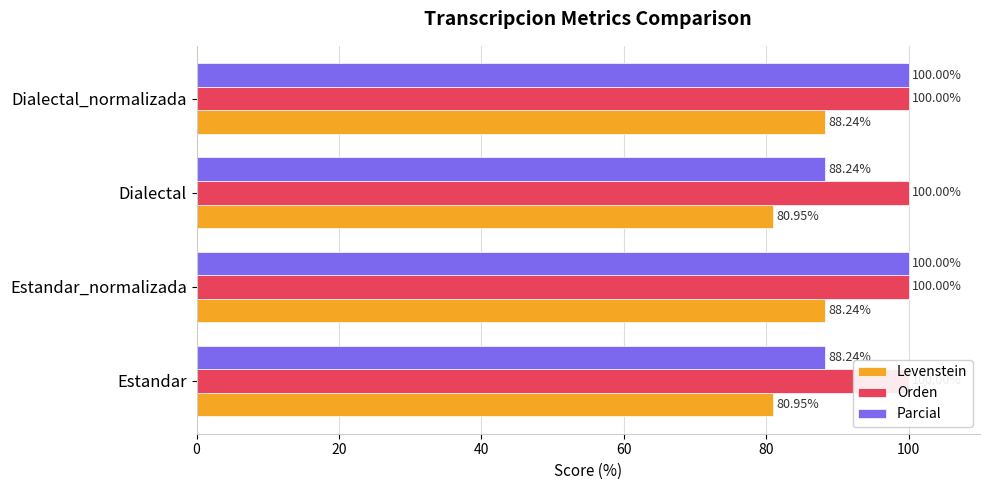

What is the maximum value shown in the chart?

100.0